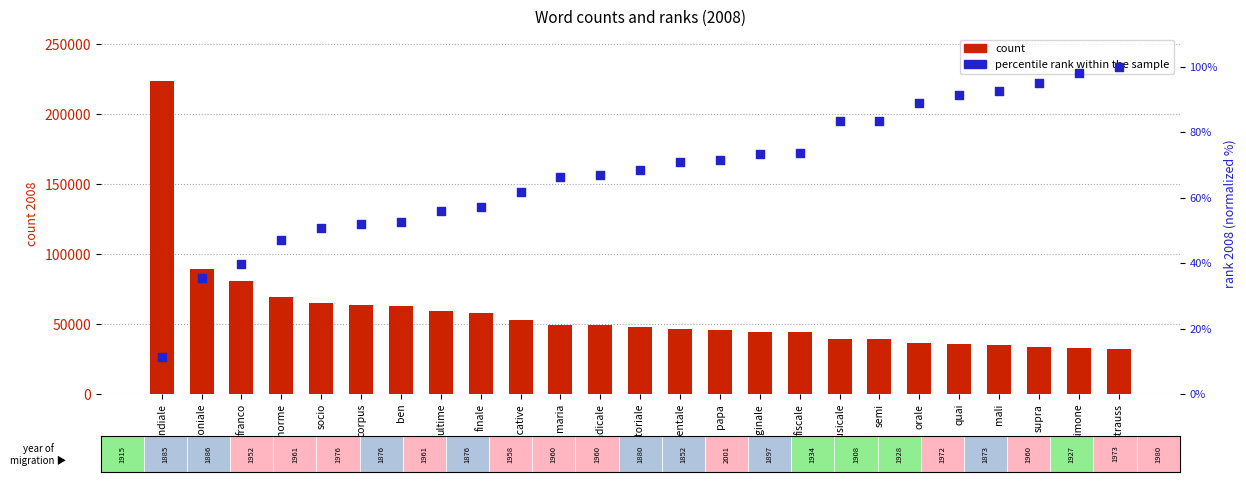

What are all the series names shown in the legend?

count, percentile rank within the sample